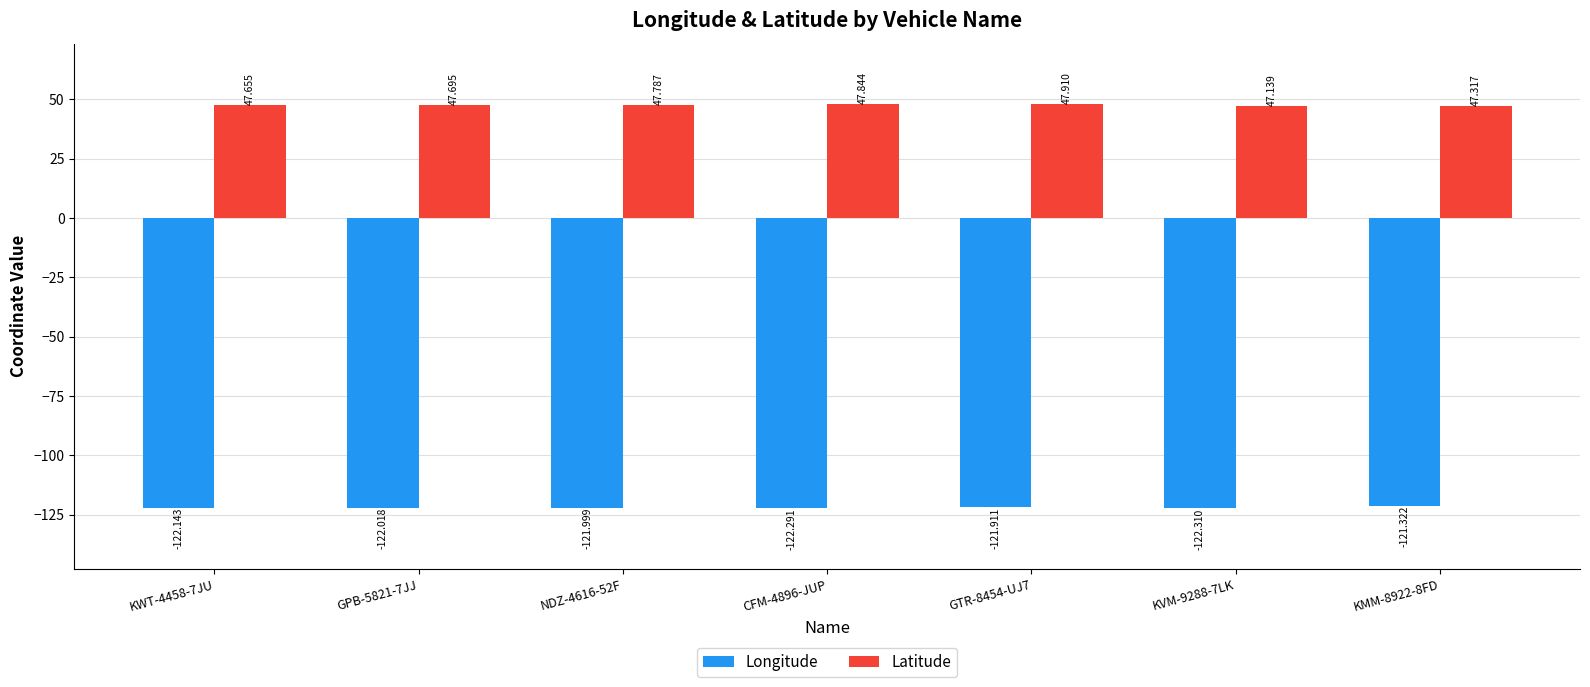

What is the label of the 1st bar from the left?

KWT-4458-7JU